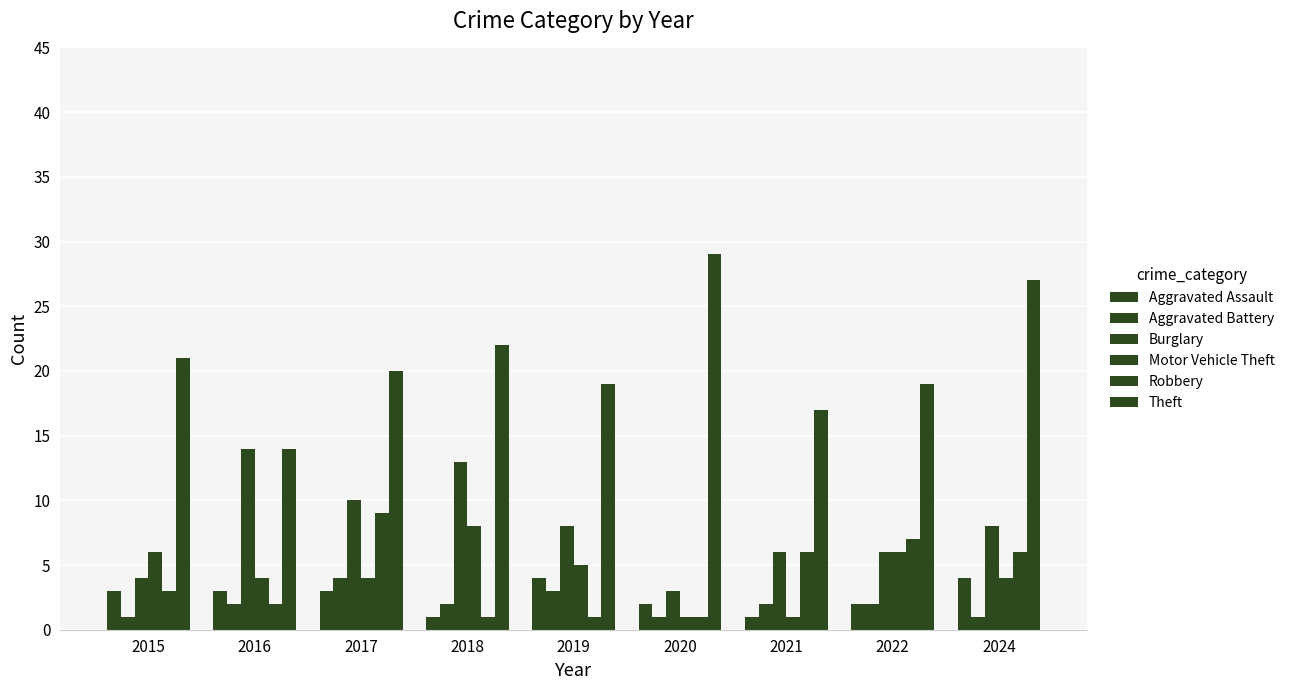

Does the chart contain any negative values?

No